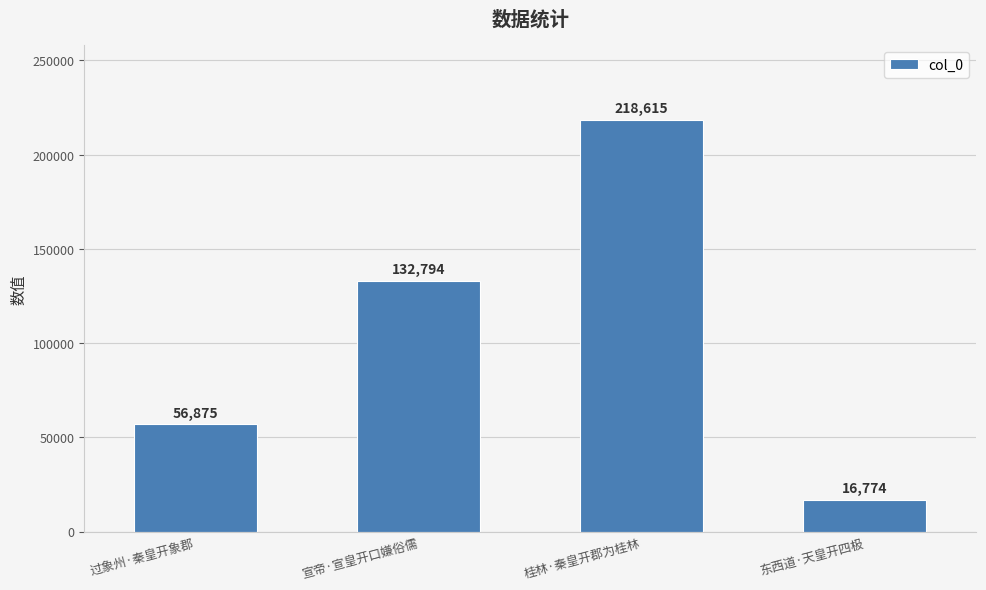

Are the bars horizontal?

No